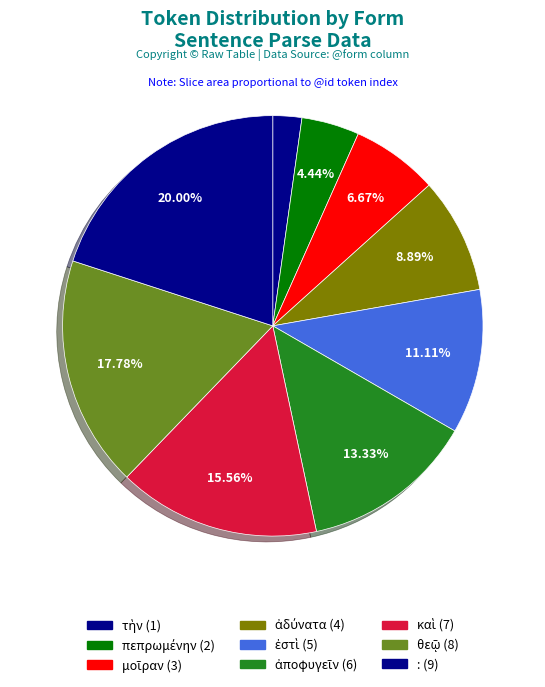

What percentage is the τὴν slice, to the nearest percent?

2%